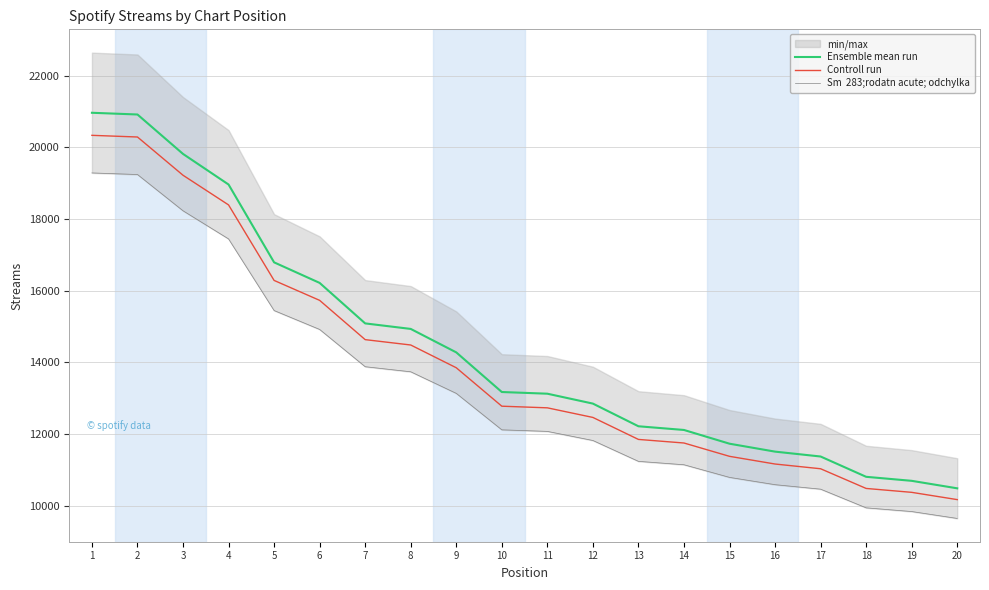

What is the lowest value of the Sm  283;rodatn acute; odchylka series?

9652.6